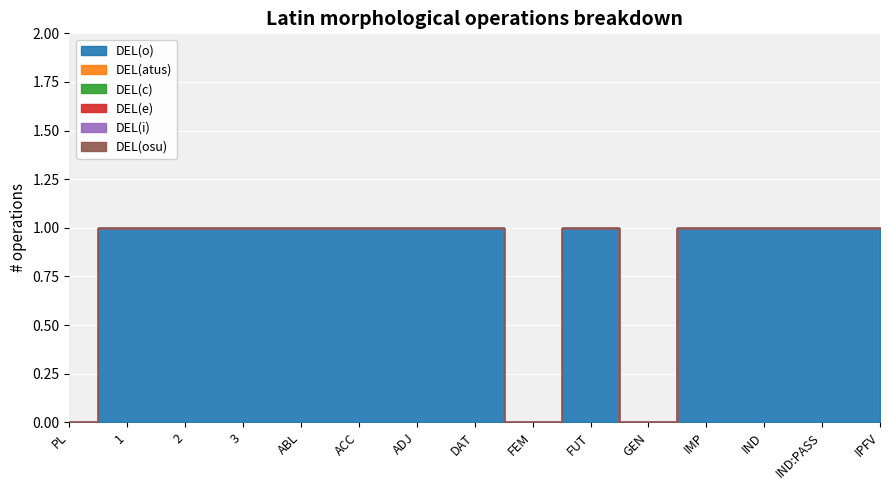

List the series in order of their peak value, highest first.

DEL(o), DEL(atus), DEL(c), DEL(e), DEL(i), DEL(osu)